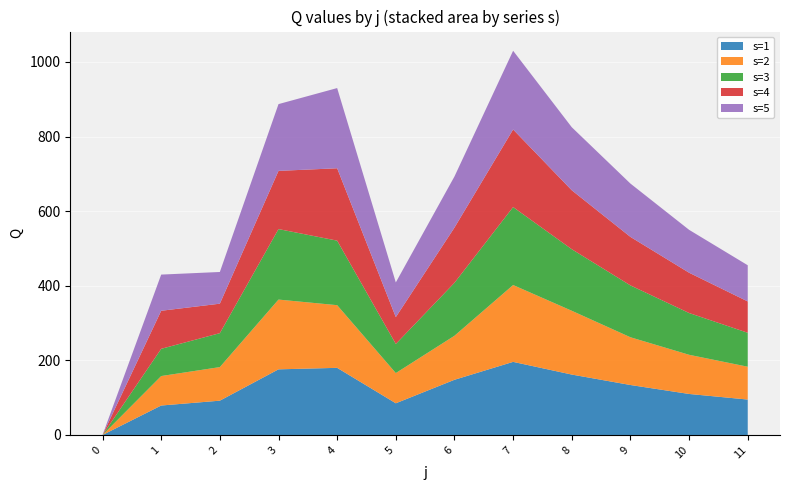

Reading right to left, transcribe all the data shown in this chart.

s=1: 11=95	10=110	9=134	8=162	7=196	6=148	5=85	4=180	3=176	2=92	1=79	0=0
s=2: 11=88	10=105	9=128	8=171	7=206	6=118	5=81	4=168	3=187	2=90	1=79	0=0
s=3: 11=91	10=112	9=139	8=165	7=209	6=142	5=78	4=173	3=189	2=91	1=73	0=0
s=4: 11=84	10=108	9=130	8=158	7=208	6=148	5=72	4=194	3=156	2=79	1=102	0=0
s=5: 11=97	10=115	9=143	8=169	7=211	6=137	5=93	4=215	3=179	2=85	1=97	0=0